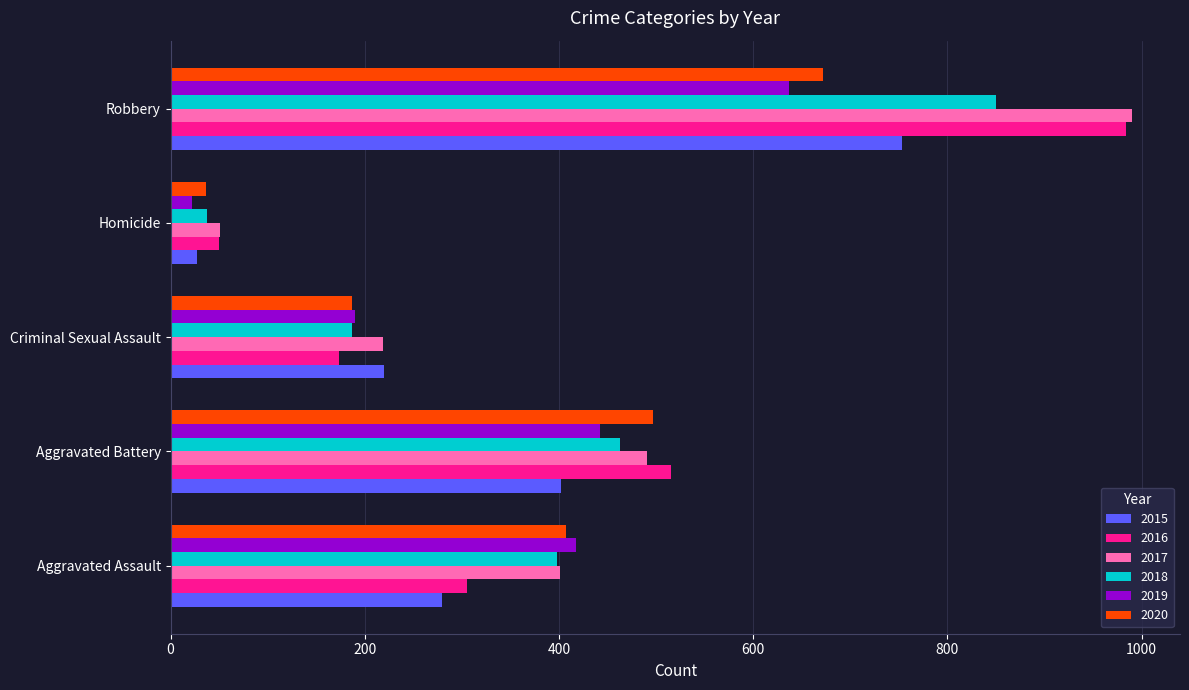

The 2016 series shows 718 at Aggravated Battery. True or false?

False